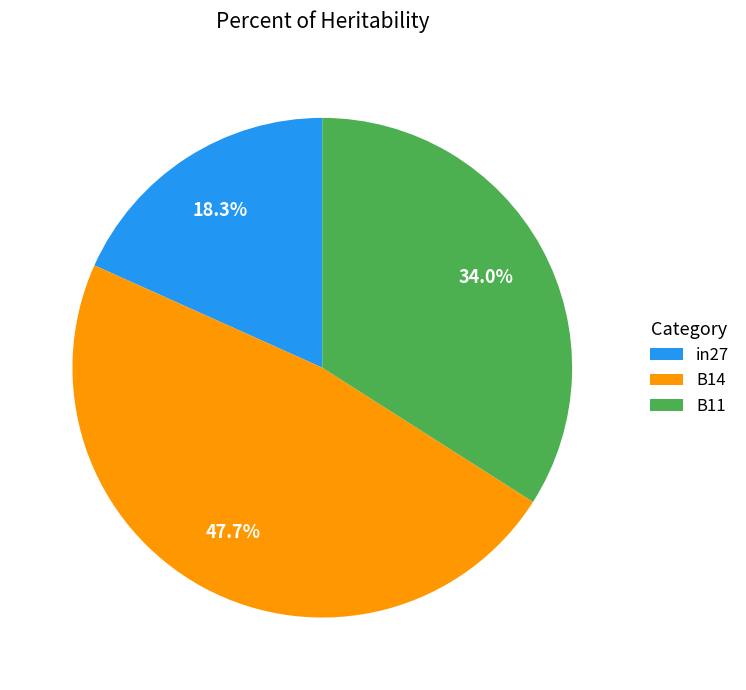

To the nearest percent, what percentage of the pie is B14?

48%